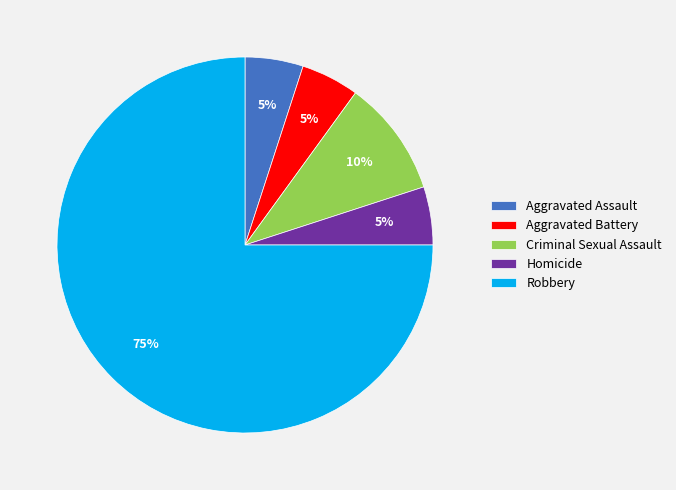

Is there any slice that represents more than half of the pie?

Yes